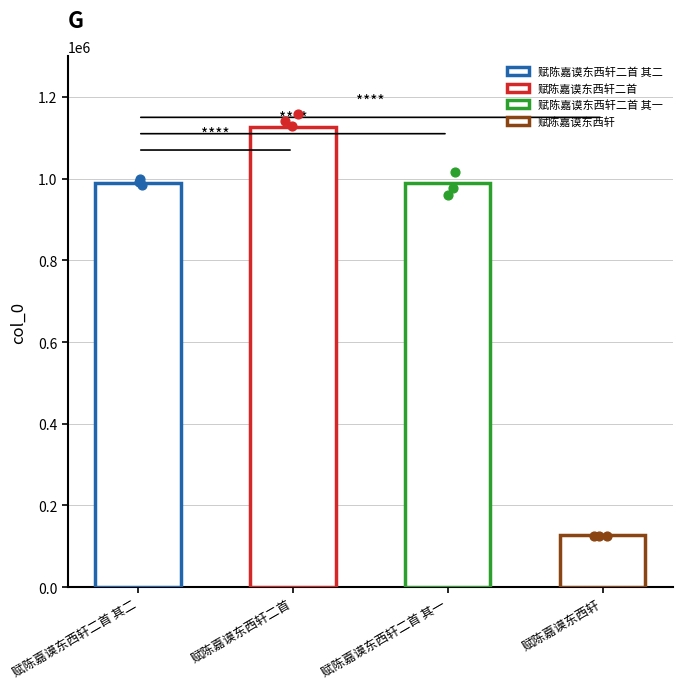

What is the change in value from 赋陈嘉谟东西轩二首 其二 to 赋陈嘉谟东西轩二首?

+136904